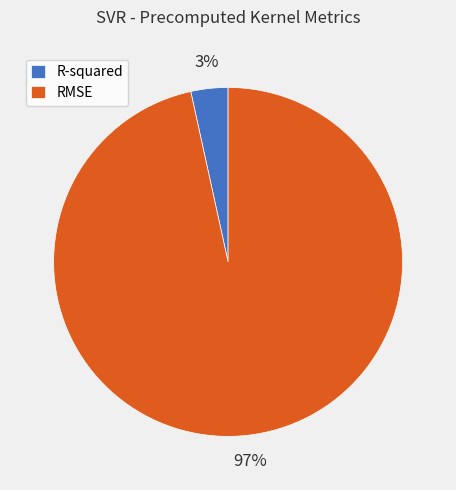

How many slices are in this pie chart?

2